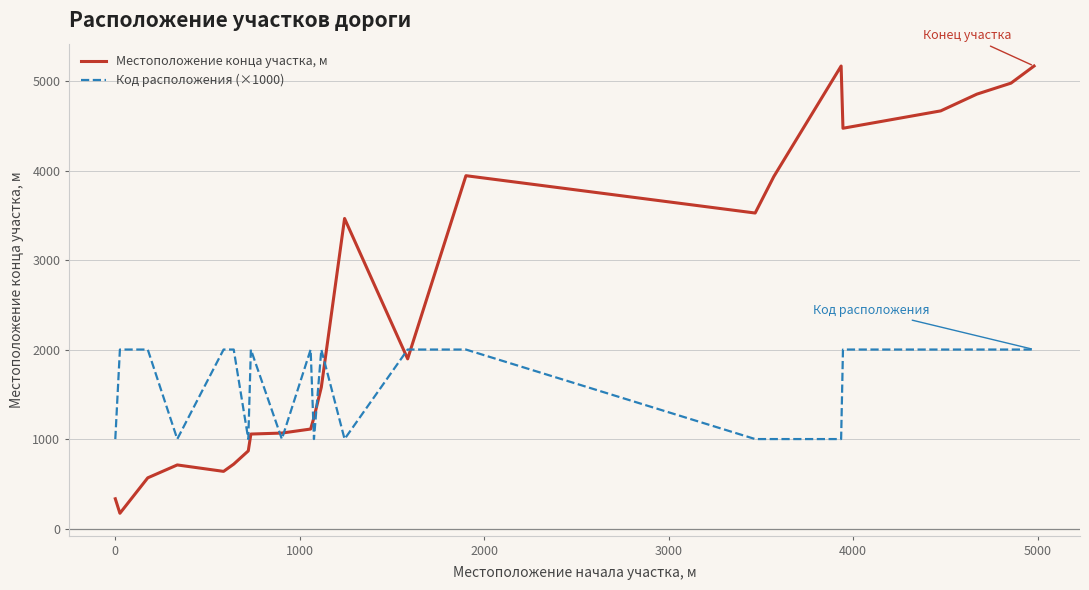

Which series has the largest total across all categories?

Местоположение конца участка, м